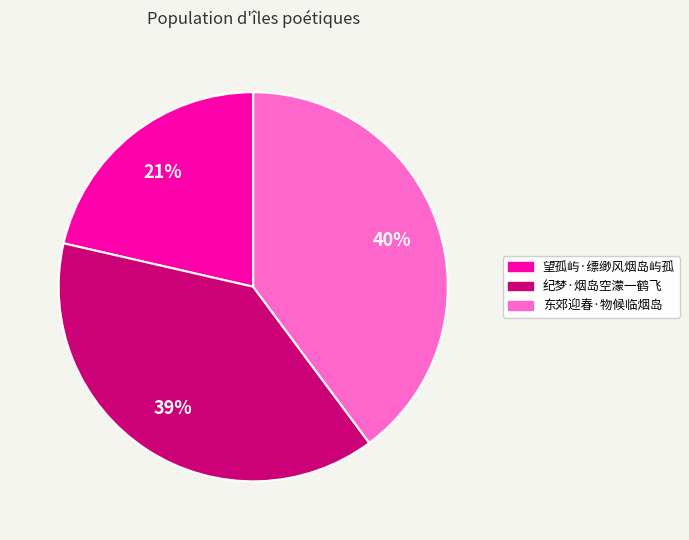

What percentage is the 纪梦·烟岛空濛一鹤飞 slice, to the nearest percent?

39%